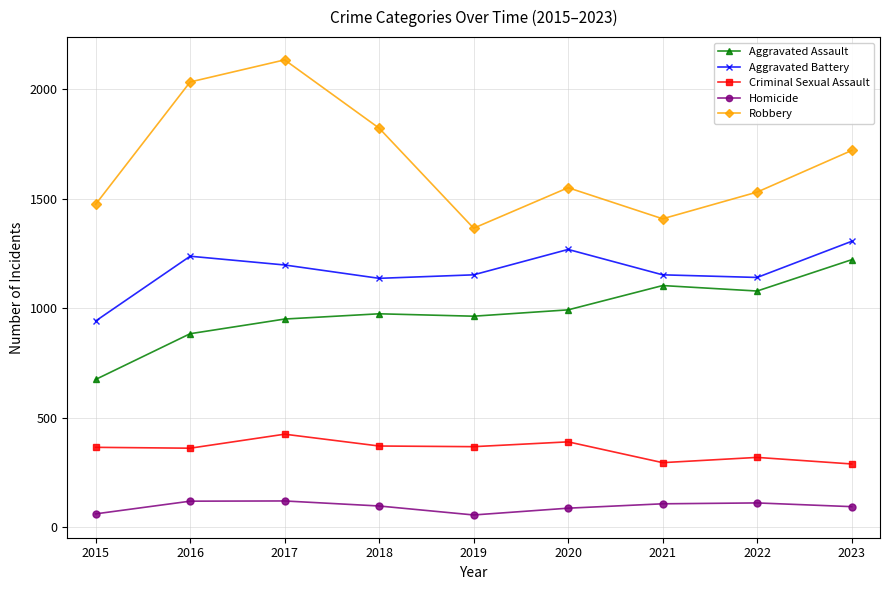

The Aggravated Assault series shows 528 at 2020. True or false?

False